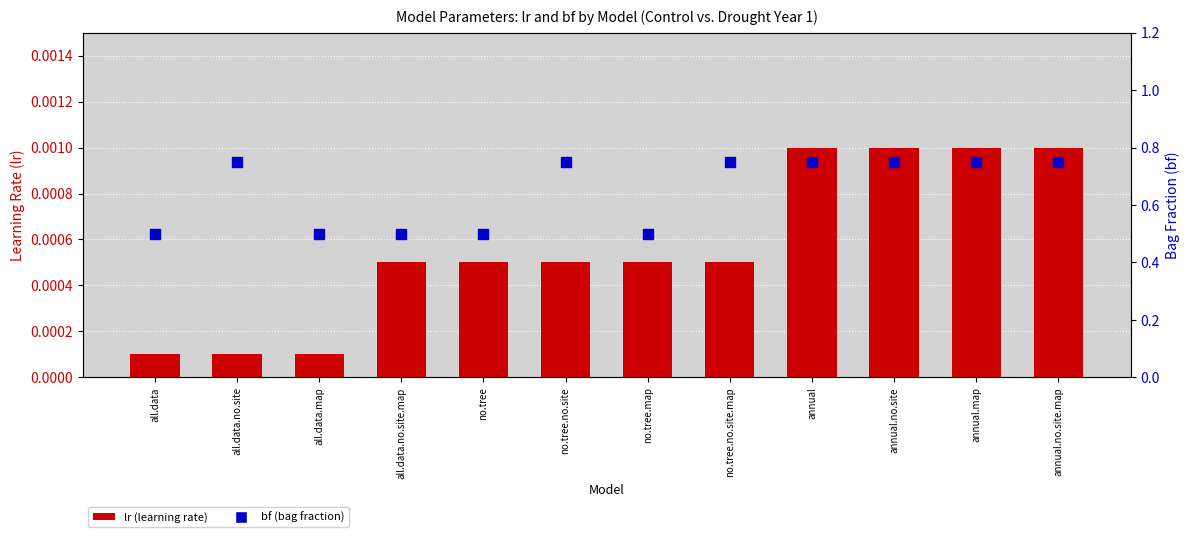

At how many categories does at least one series exceed 0?

12